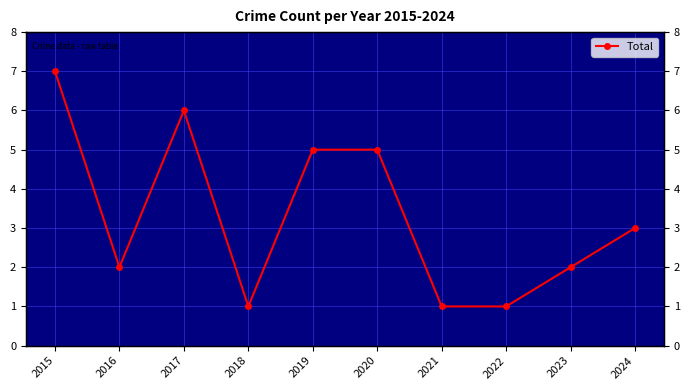

Count the values in the range 1 to 5.

8